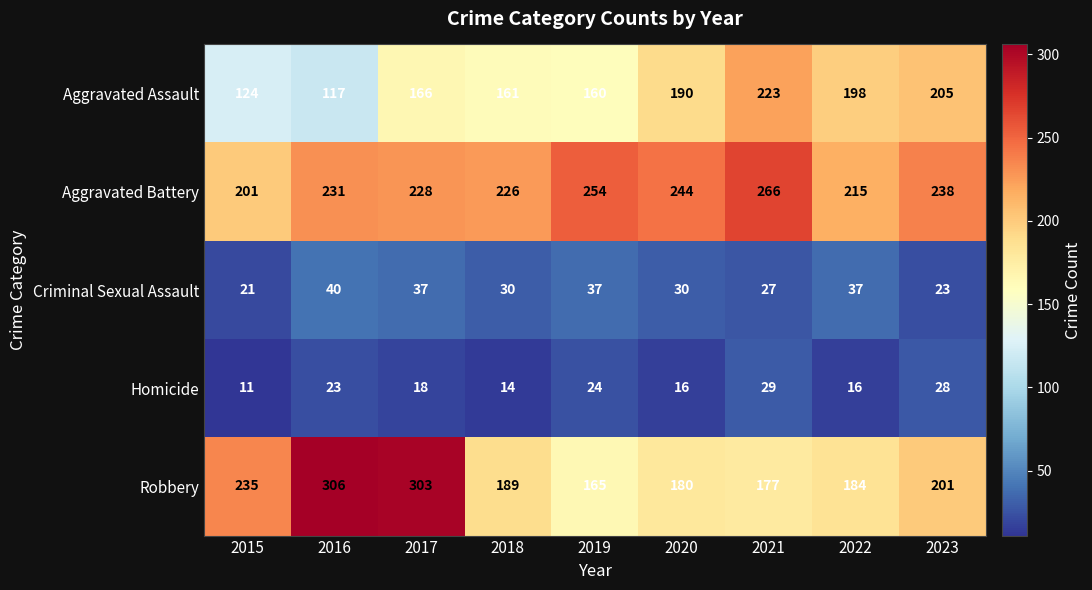

Where does the Criminal Sexual Assault series first go above 30?

2016